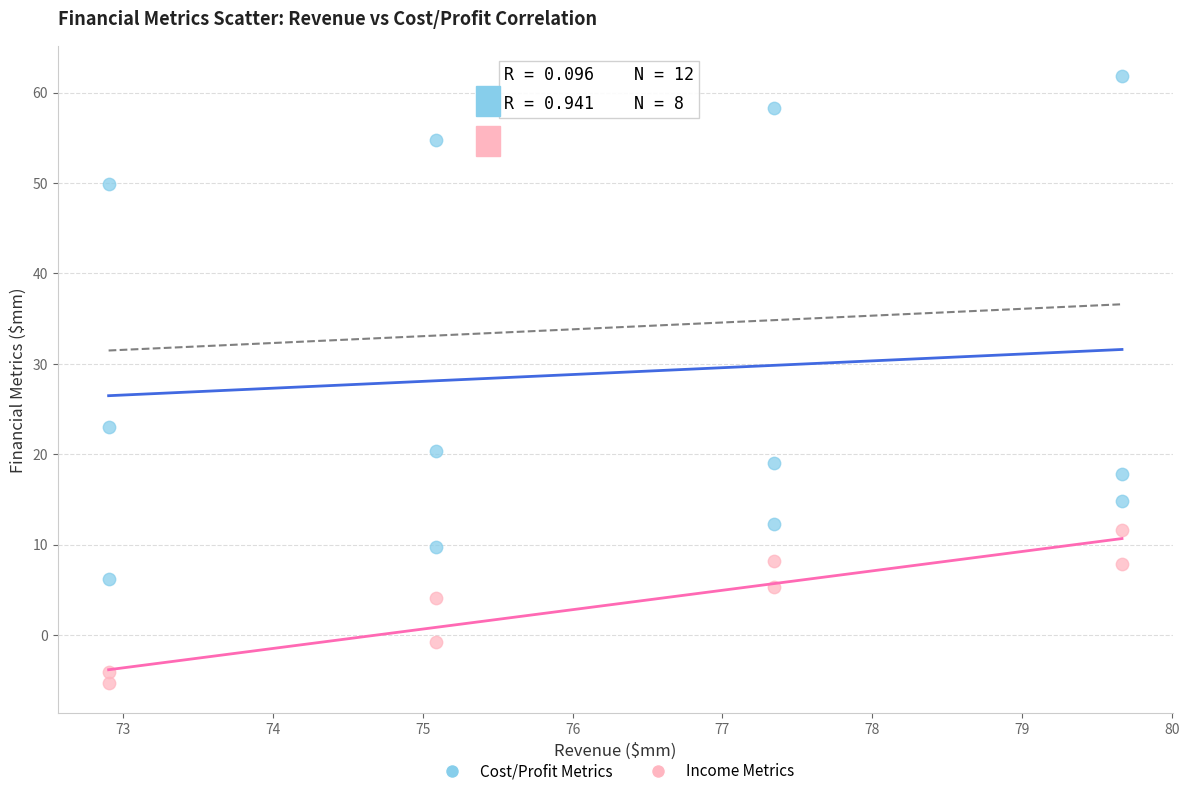

Which series contains the lowest Y value?

Income Metrics